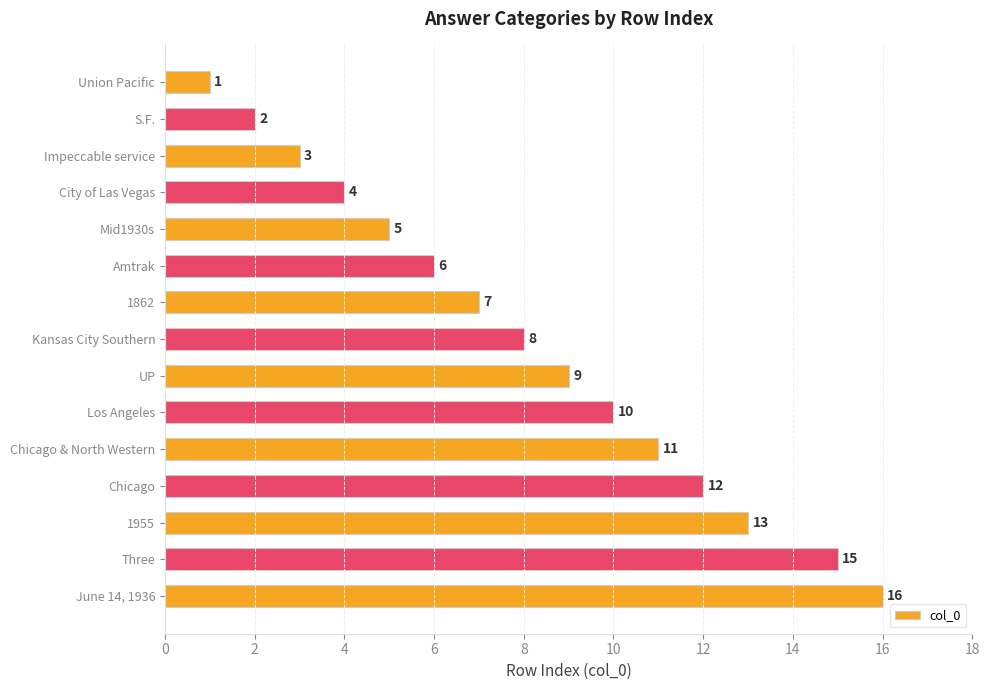

Where is the data nearest to the value 8?

Kansas City Southern